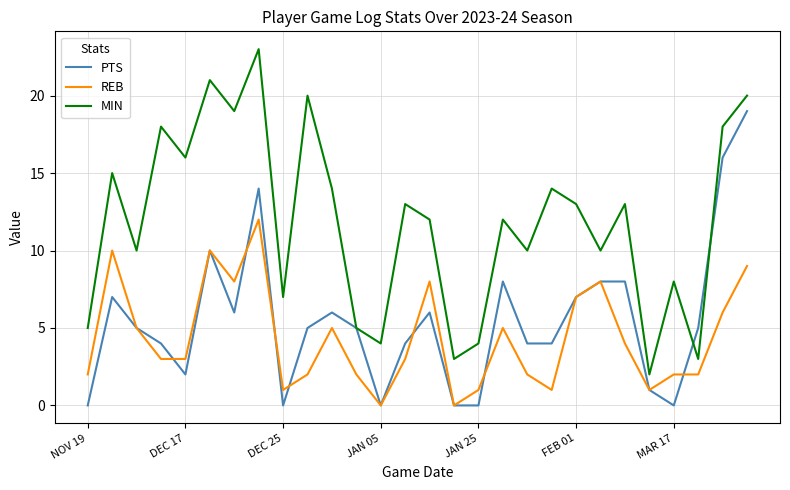

Which series has the largest total across all categories?

MIN